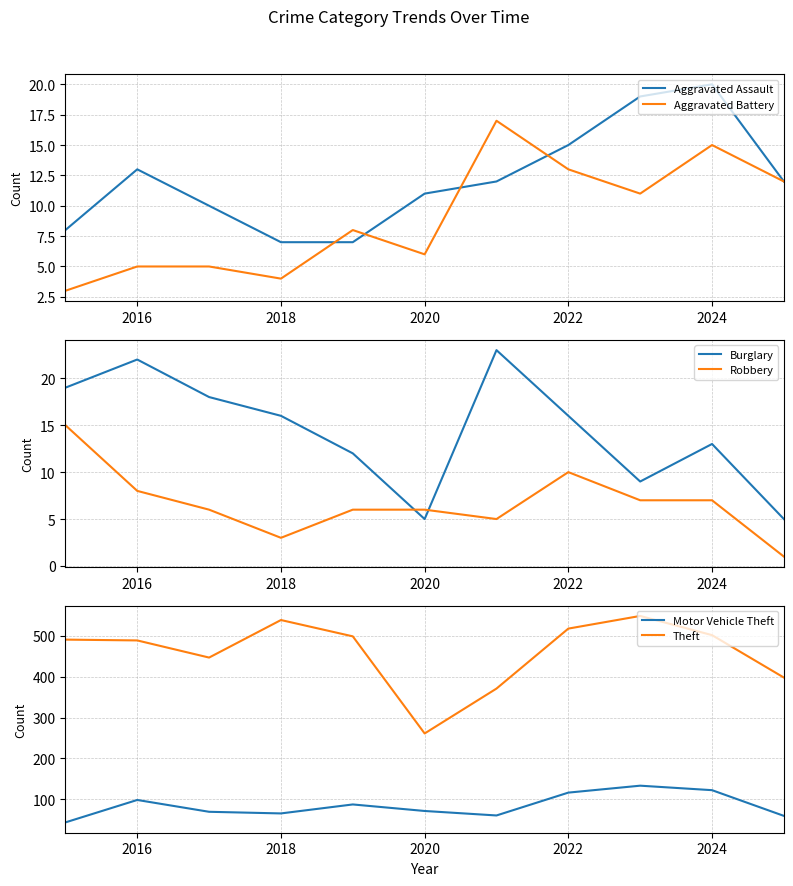

What is the difference between the second highest and second lowest values in the Robbery series?

7